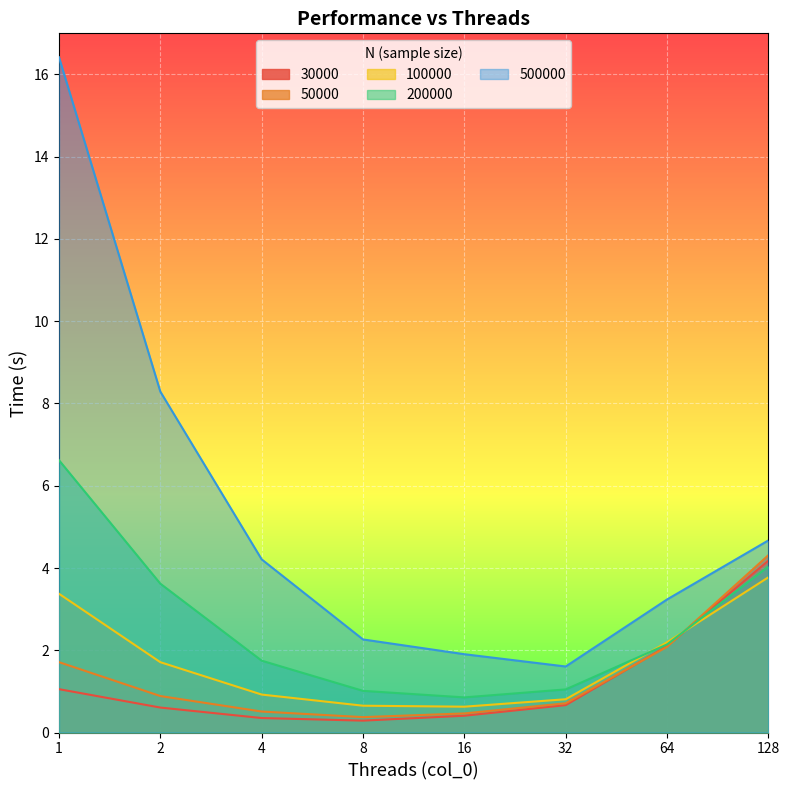

What is the difference between the highest and lowest values at 8?

2.0